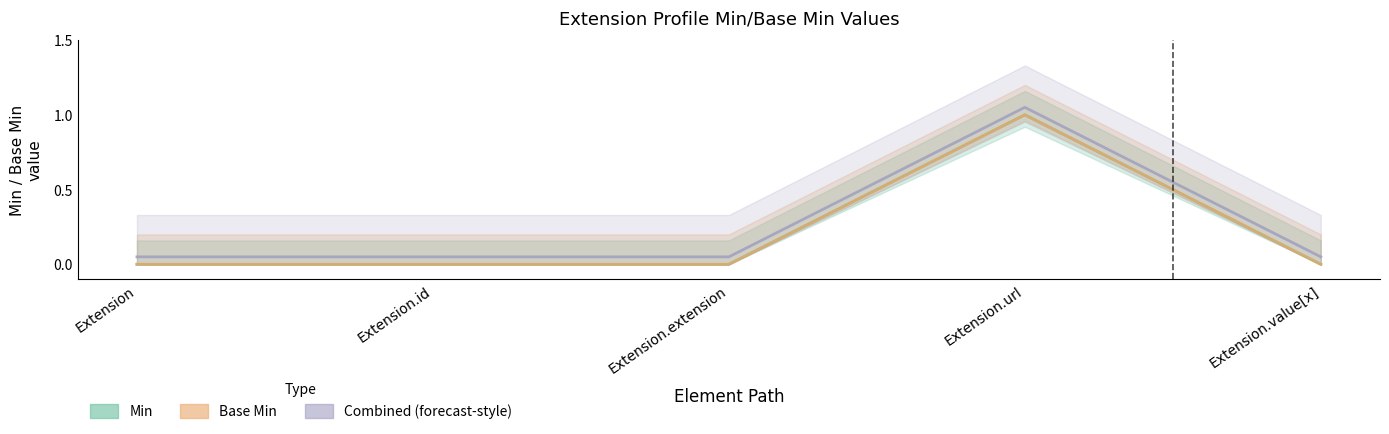

Reading left to right, transcribe all the data shown in this chart.

Min: 0.0	0.0	0.0	1.0	0.0
Base Min: 0.0	0.0	0.0	1.0	0.0
Combined (forecast-style): 0.1	0.1	0.1	1.1	0.1